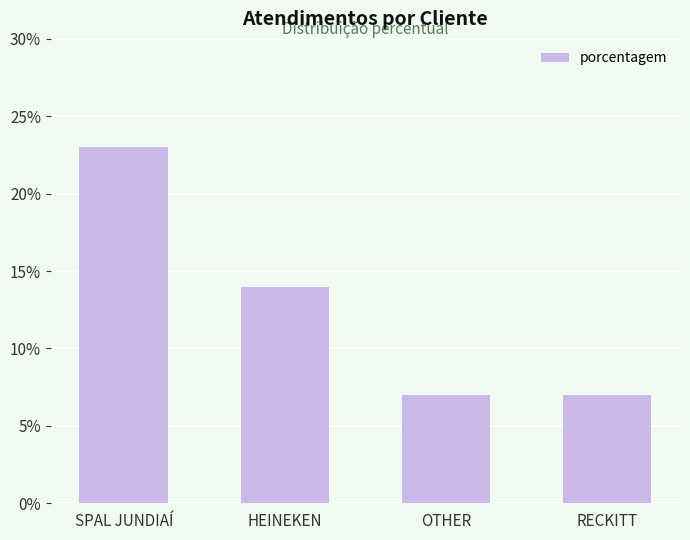

How many bars are there in total?

4